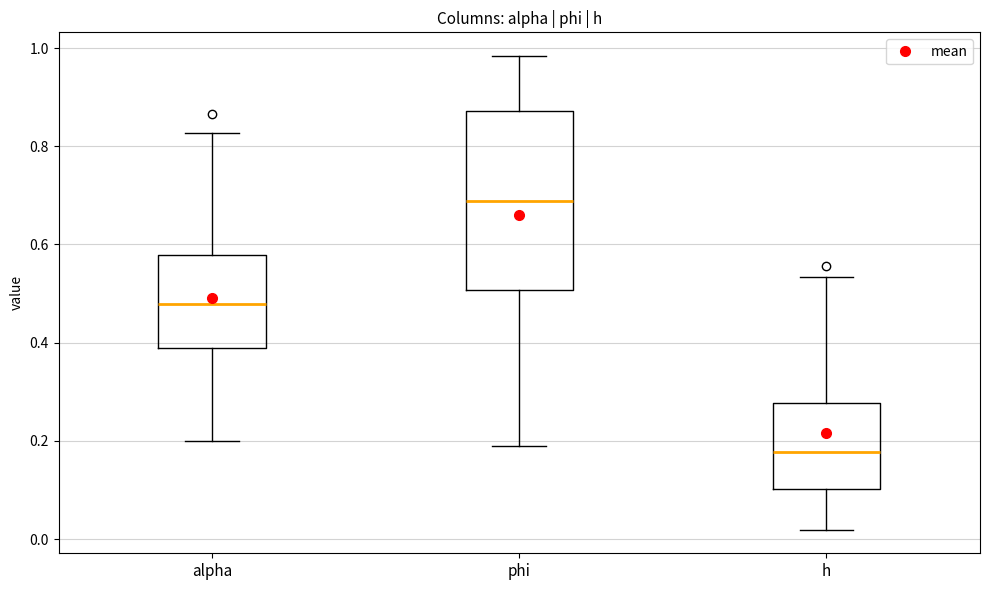

Reading left to right, read every box against the y-axis: the position of its median line, the range the box covers, and the ends of its whiskers. The values are not printed on the chart, so give them approximately, as read against the axis.

alpha: median 0.48, box 0.38 to 0.58, whiskers 0.20 to 0.82
phi: median 0.68, box 0.50 to 0.88, whiskers 0.20 to 0.98
h: median 0.18, box 0.10 to 0.28, whiskers 0.02 to 0.54